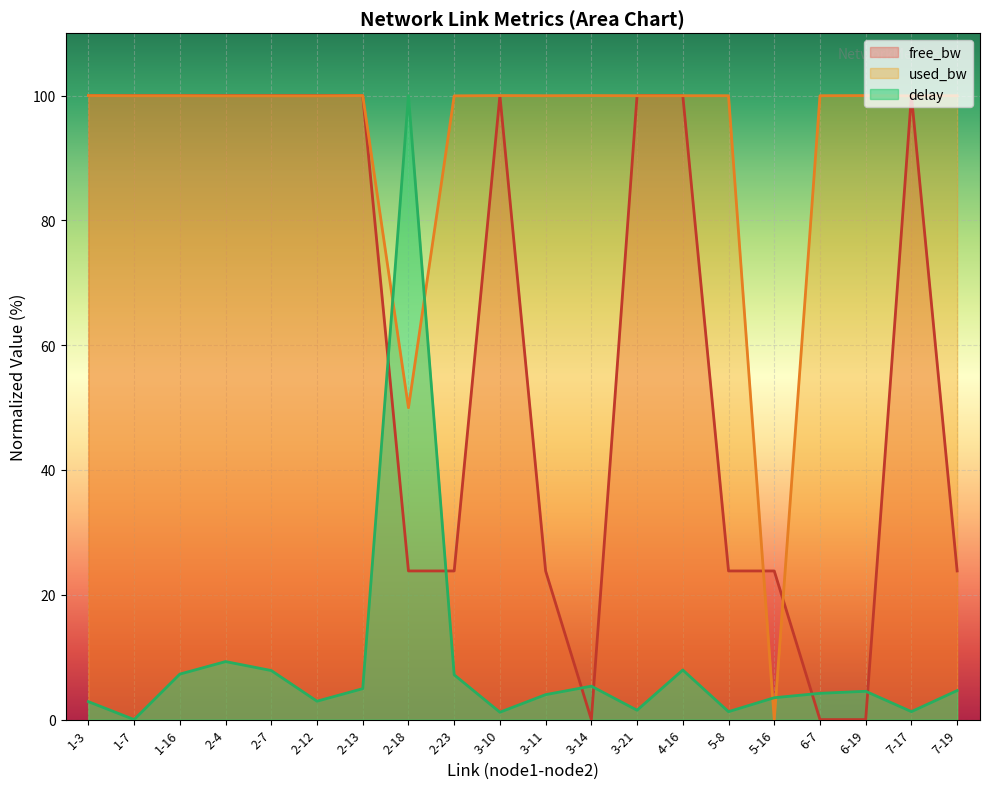

Where is the first local minimum for used_bw?

2-18